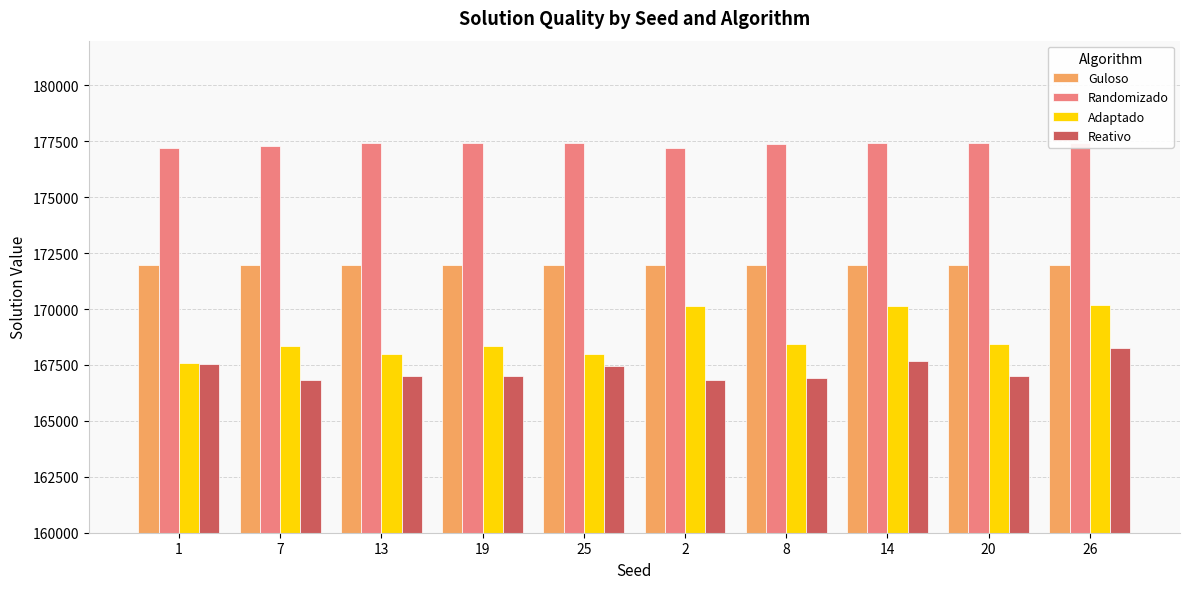

What is the total value across all series at 1?

684266